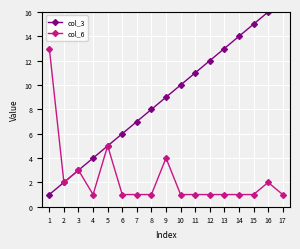

What are all the series names shown in the legend?

col_3, col_6